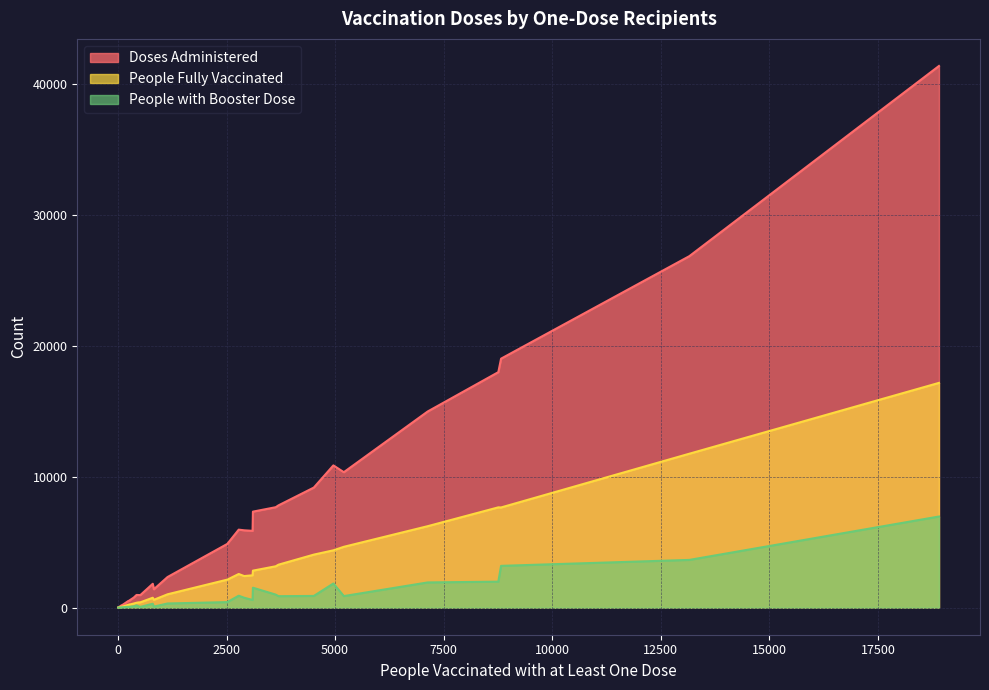

Reading left to right, transcribe all the data shown in this chart.

Doses Administered: 0=510	1=10341	2=4865	3=9167	4=1402	5=26835	6=130	7=154	8=7807	9=772	10=2336	11=7668	12=969	13=10859	14=17979	15=14974	16=5864	17=41354	18=568	19=228	20=5904	21=7329	22=958	23=19009	24=19	25=42	26=531	27=1822	28=963	29=5954
People Fully Vaccinated: 0=216	1=4644	2=2138	3=4048	4=598	5=11752	6=54	7=64	8=3279	9=316	10=1018	11=3157	12=374	13=4376	14=7657	15=6218	16=2470	17=17160	18=238	19=93	20=2411	21=2824	22=407	23=7648	24=8	25=21	26=246	27=756	28=398	29=2568
People with Booster Dose: 0=66	1=882	2=422	3=893	4=78	5=3644	6=17	7=23	8=875	9=107	10=317	11=995	12=176	13=1843	14=1984	15=1924	16=584	17=6957	18=70	19=30	20=756	21=1521	22=58	23=3190	24=3	25=4	26=50	27=297	28=106	29=910